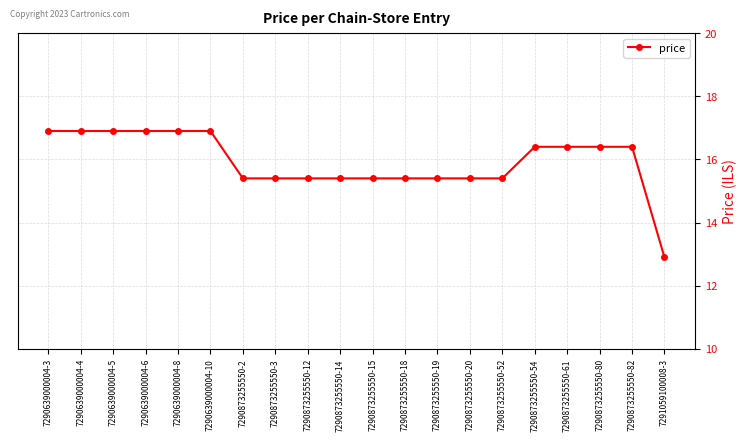

Where does the data first go above 16?

7290639000004-3